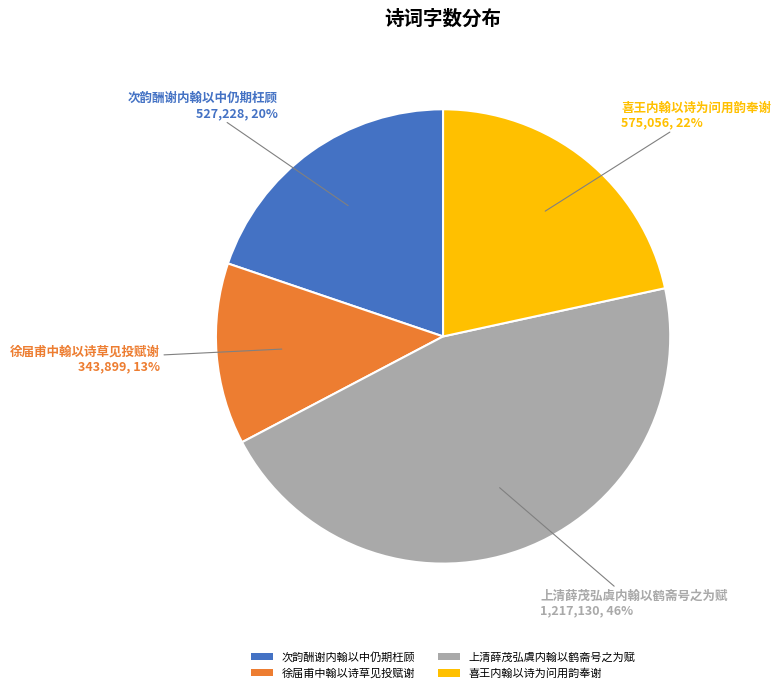

Rank the categories by value from highest to lowest.

上清薛茂弘虞内翰以鹤斋号之为赋, 喜王内翰以诗为问用韵奉谢, 次韵酬谢内翰以中仍期枉顾, 徐届甫中翰以诗草见投赋谢